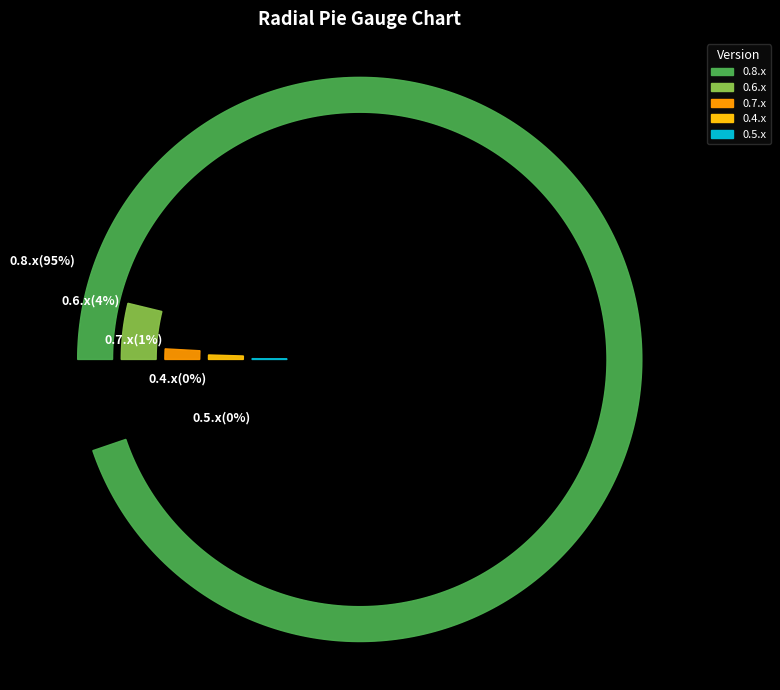

To the nearest percent, what is the average slice percentage?

20%